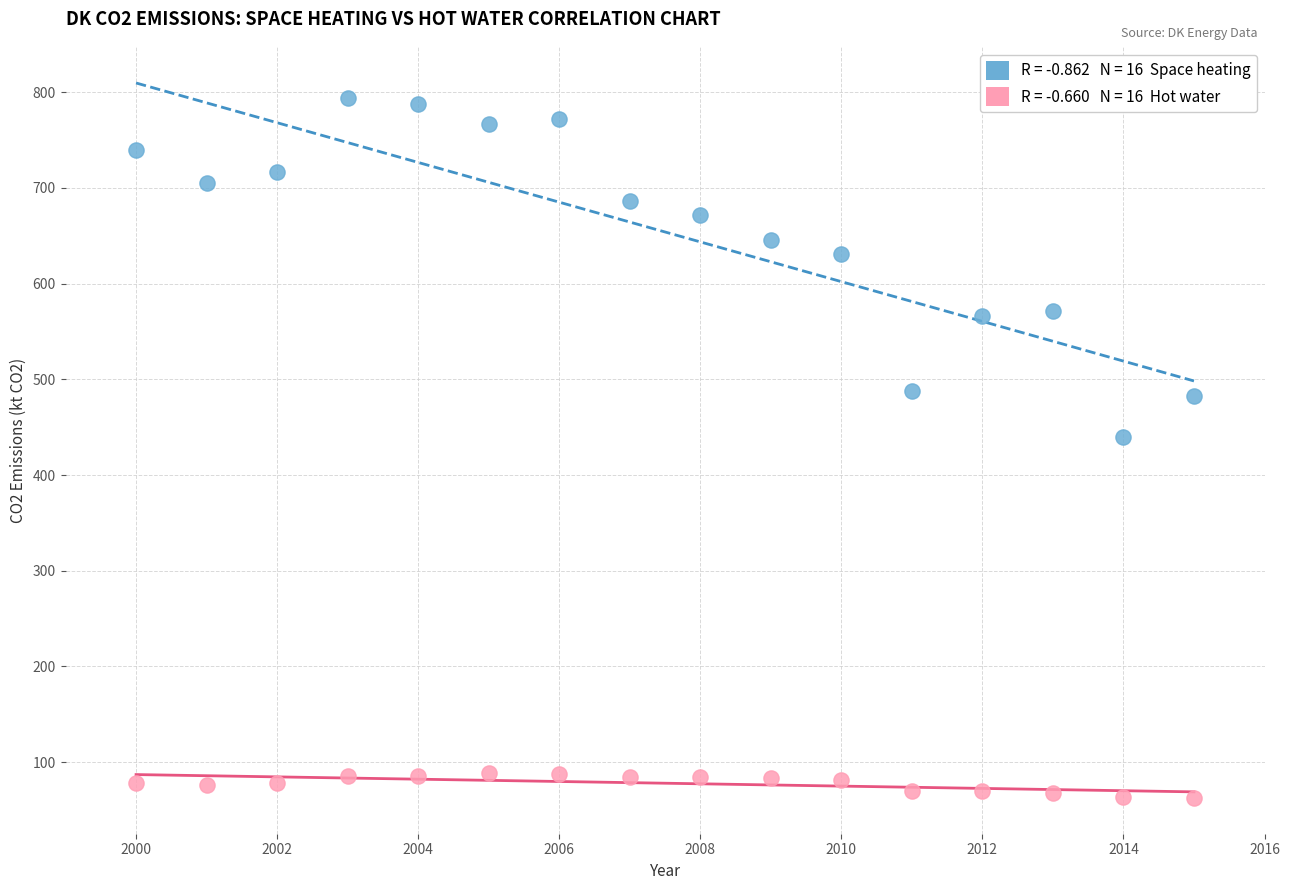

Across all series, what Y value is closest to 428?

440.1